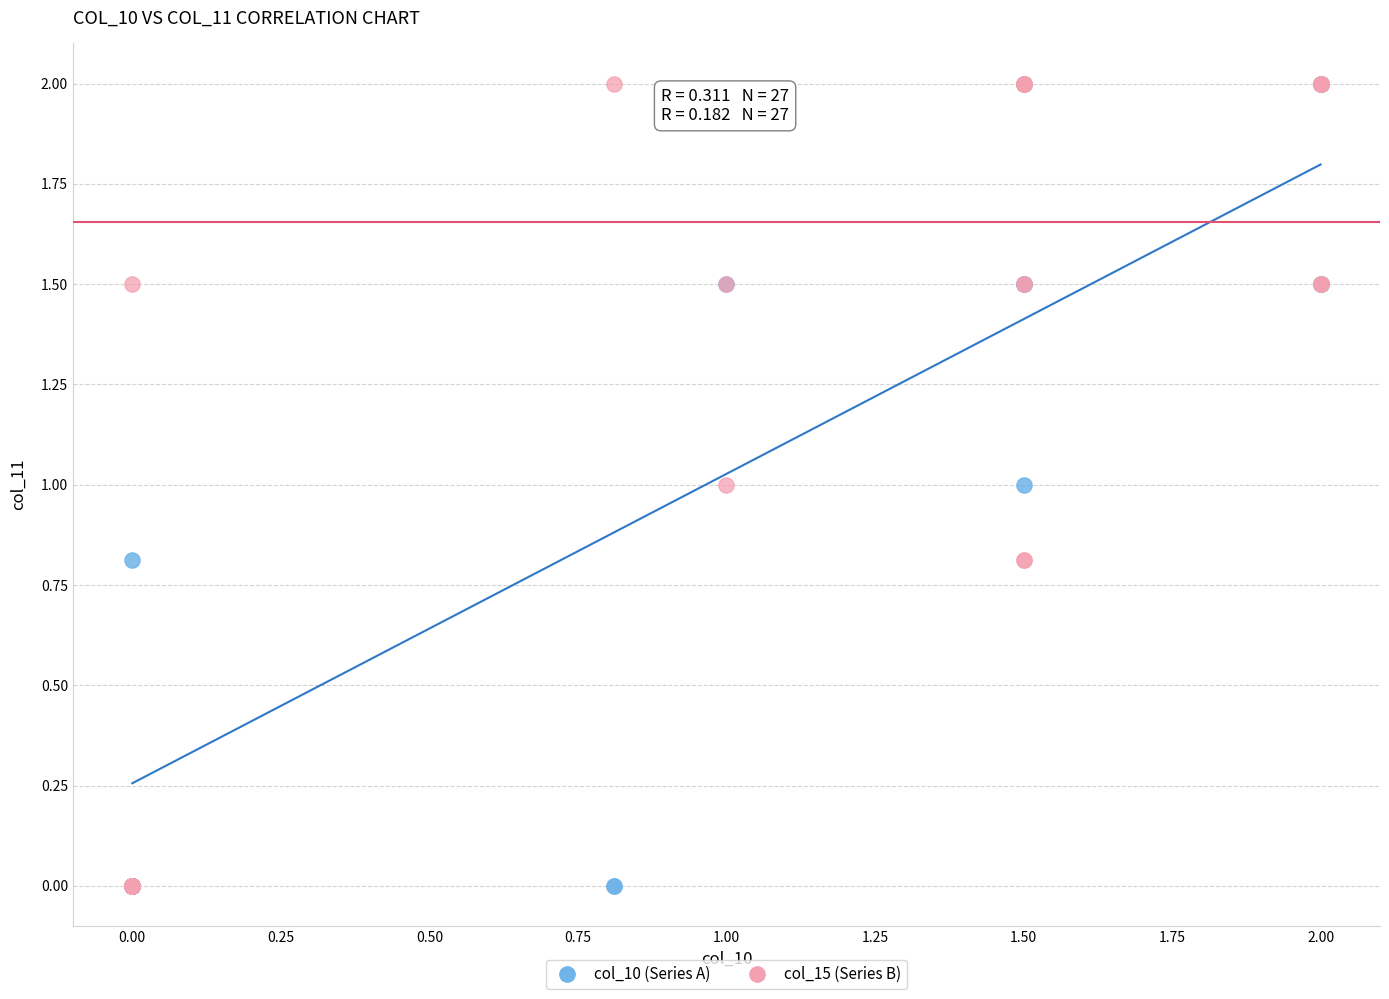

What are all the series names shown in the legend?

col_10 (Series A), col_15 (Series B)